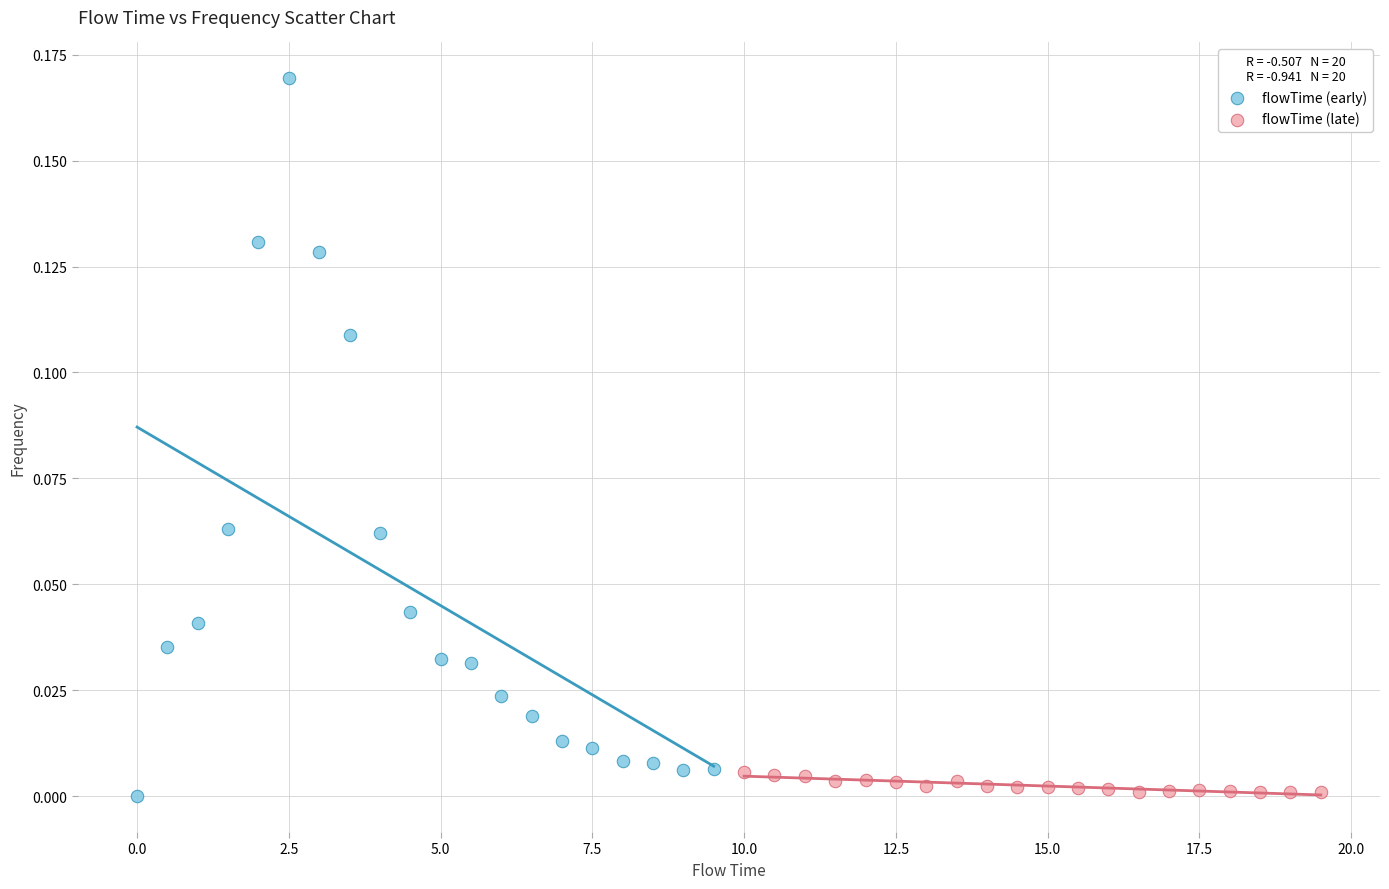

Which series contains the highest Y value?

flowTime (early)